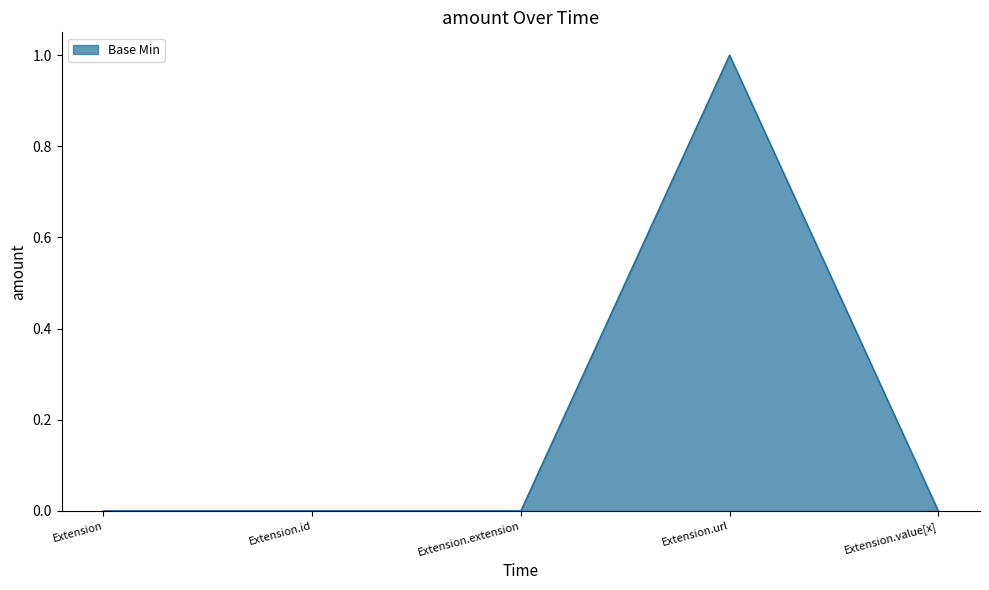

True or false: the data has more than 2 interior local peaks.

False